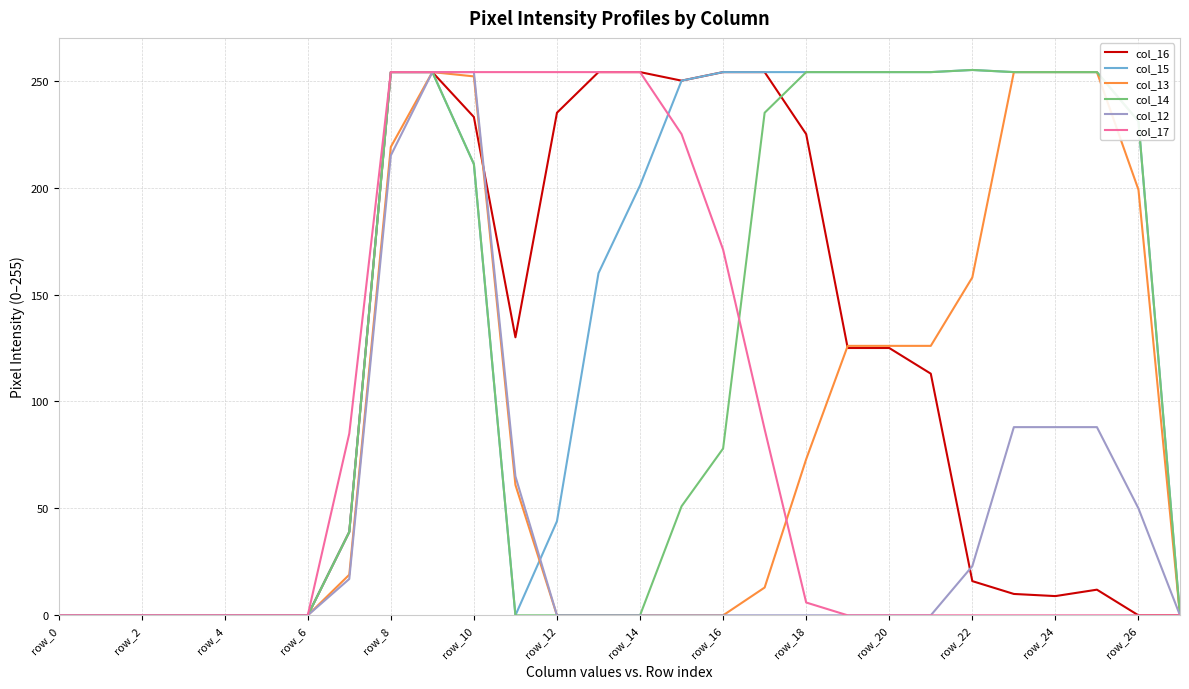

How many lines are shown in the chart?

6